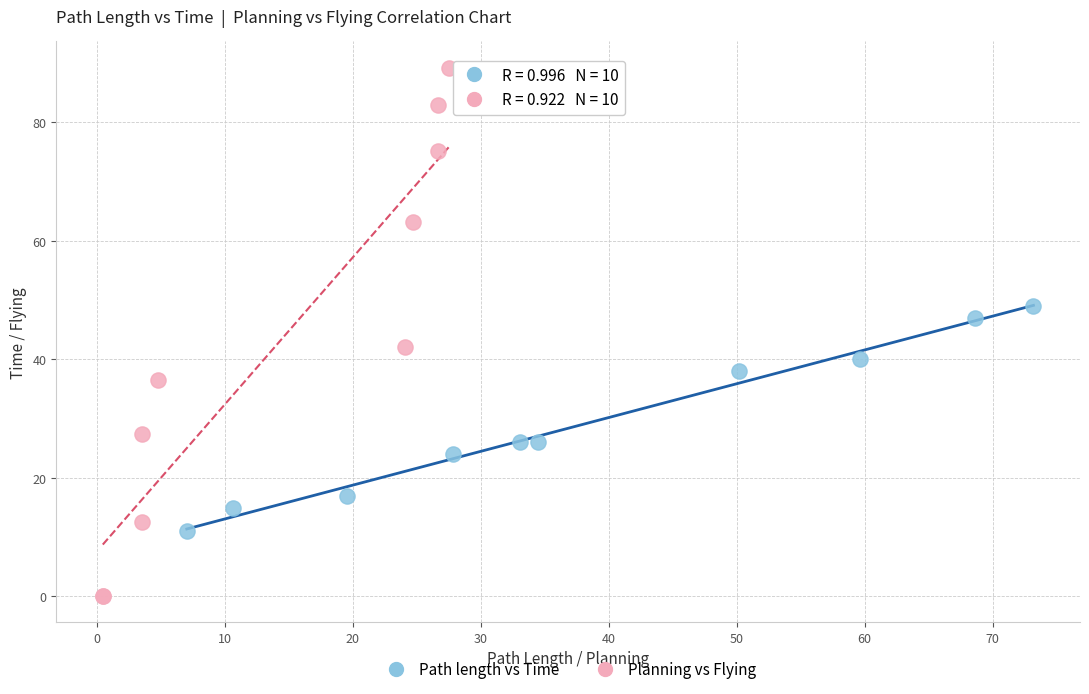

What are all the series names shown in the legend?

Path length vs Time, Planning vs Flying